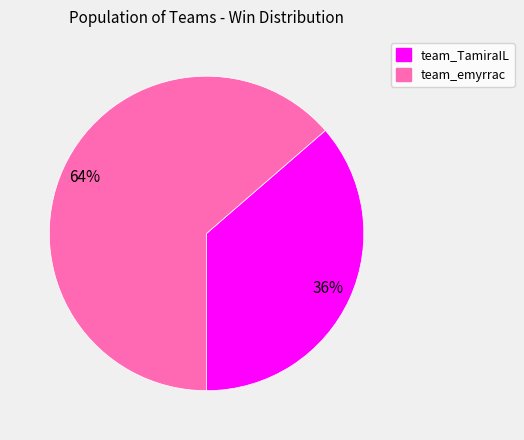

True or false: team_TamiraIL accounts for 47% of the total.

False